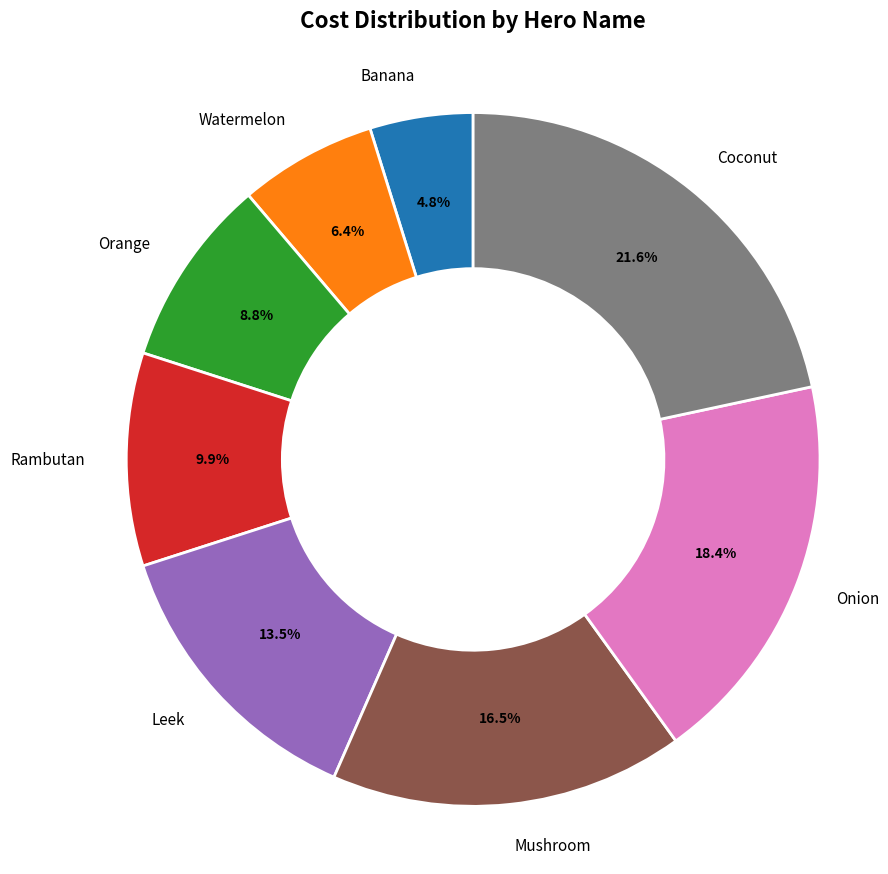

True or false: Orange accounts for 1% of the total.

False